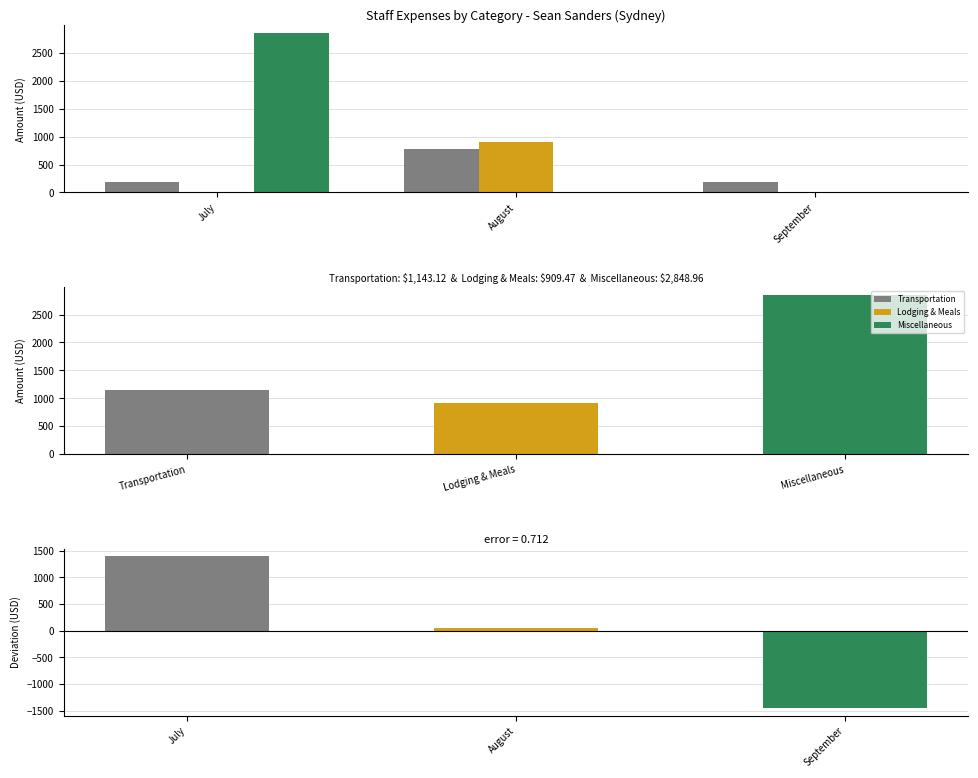

Reading left to right, list all the values displayed in this chart.

Transportation: July=180.4	August=782.3	September=180.4
Lodging & Meals: July=0.0	August=909.5	September=0.0
Miscellaneous: July=2849.0	August=0.0	September=0.0